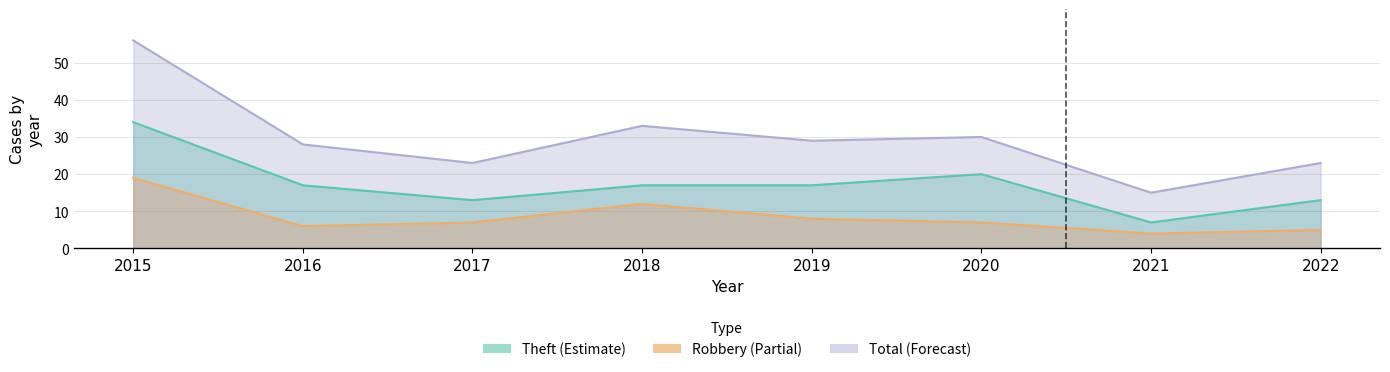

What is the approximate value of Robbery at 2017?

7